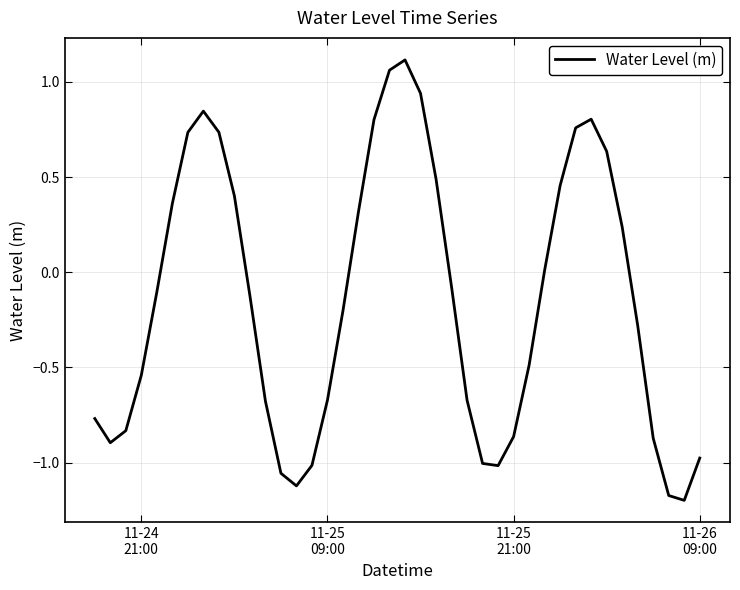

What is the difference between the maximum and minimum values?

2.3